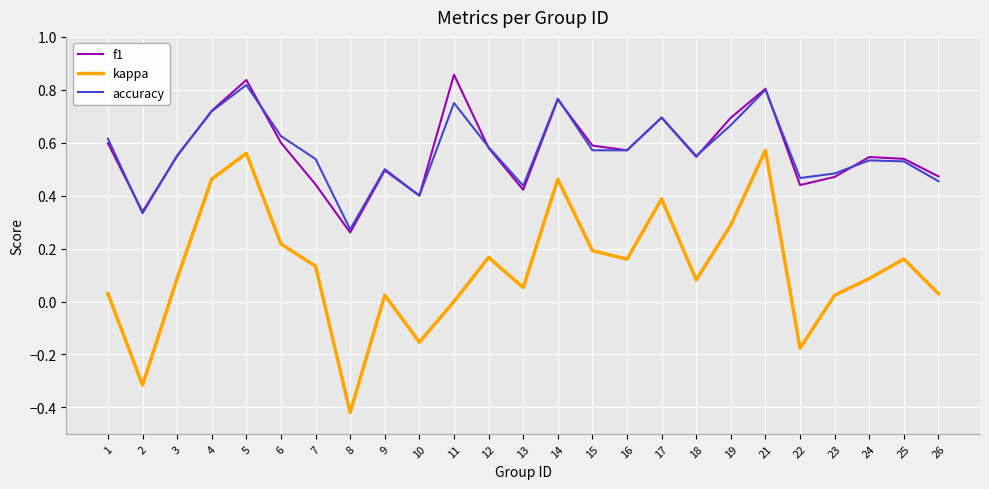

True or false: f1 and kappa cross at least once.

False